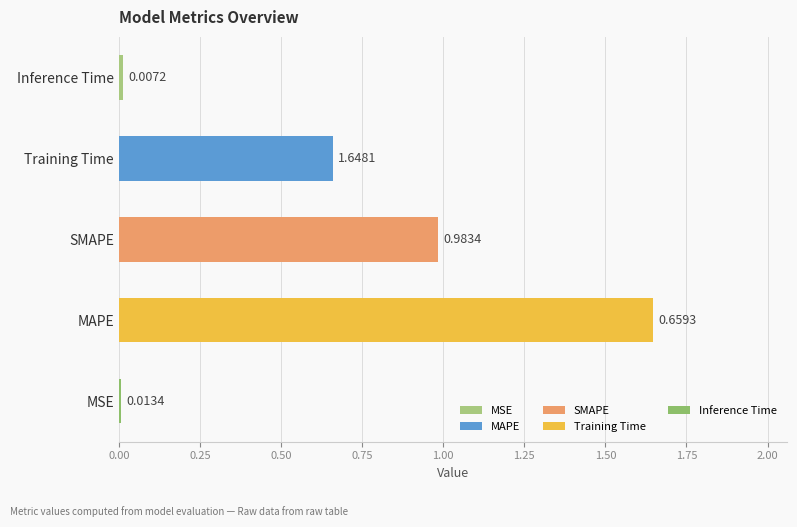

What is the sum of all values?

3.3